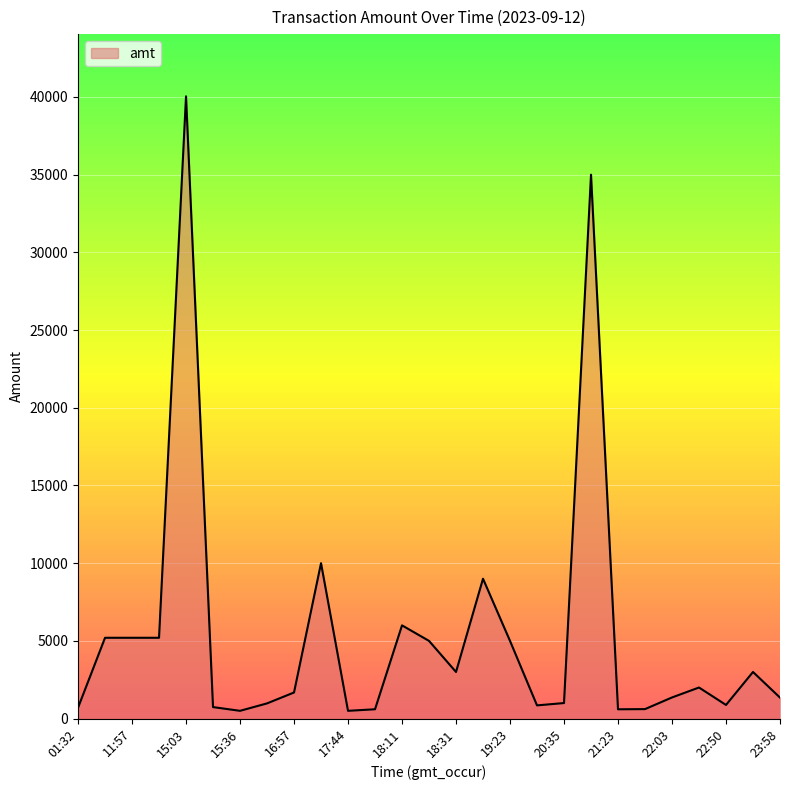

What is the sum of all values?

145983